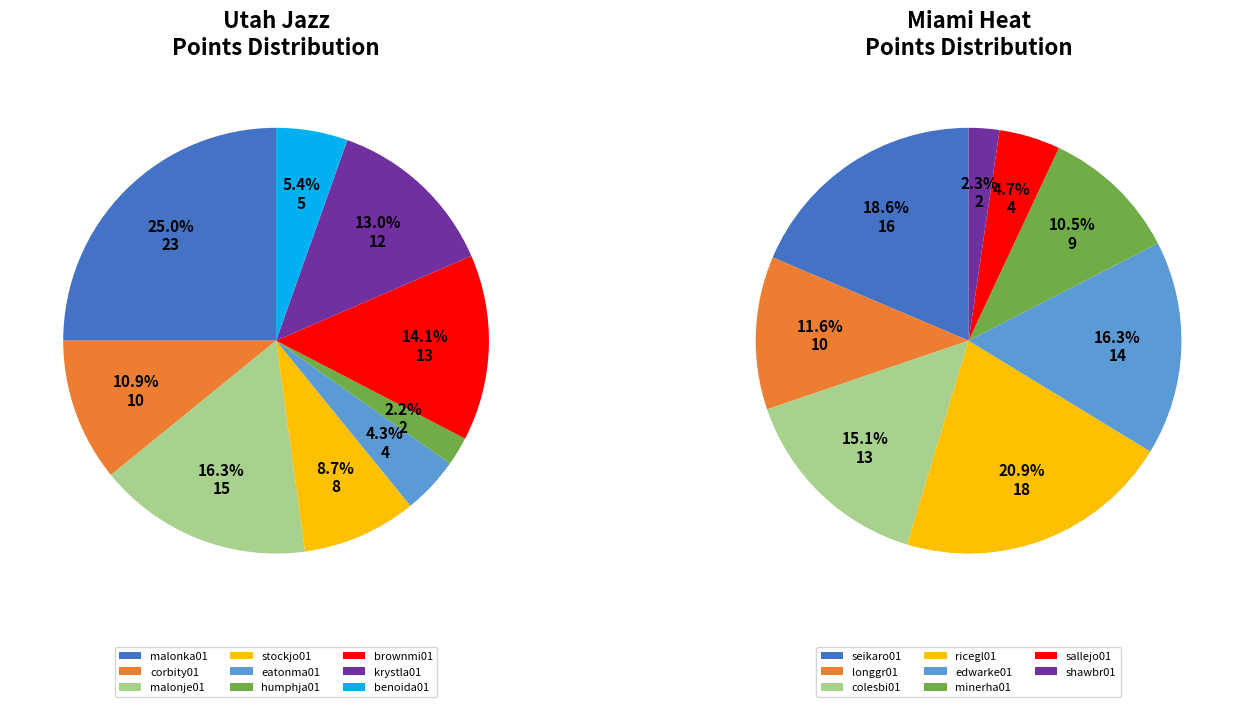

How many segments does this pie chart have?

9